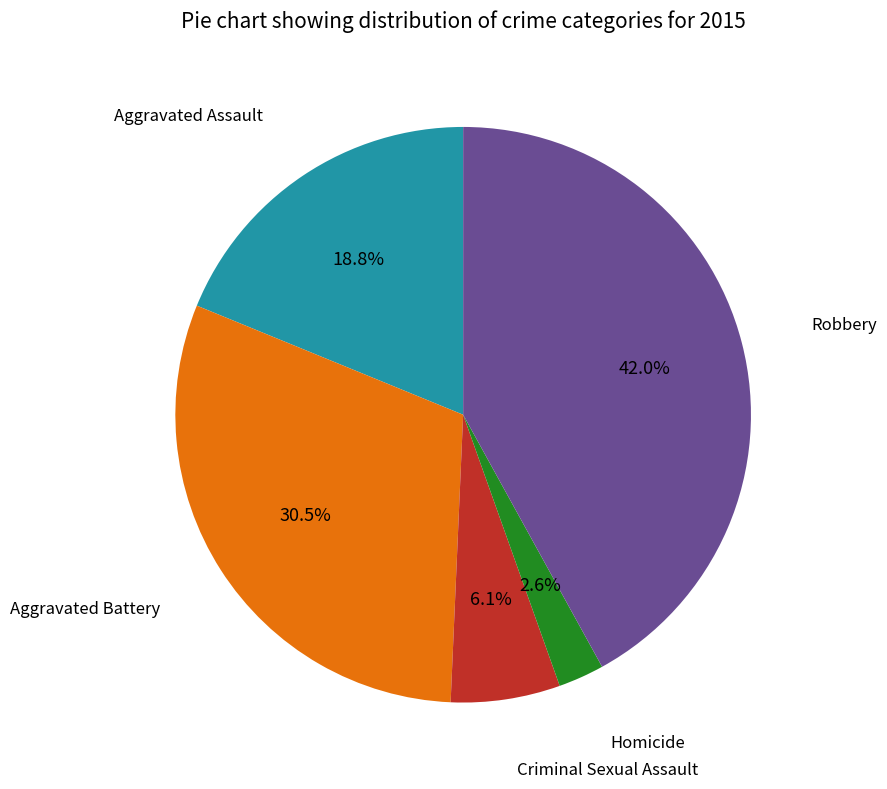

Does any single category account for the majority?

No